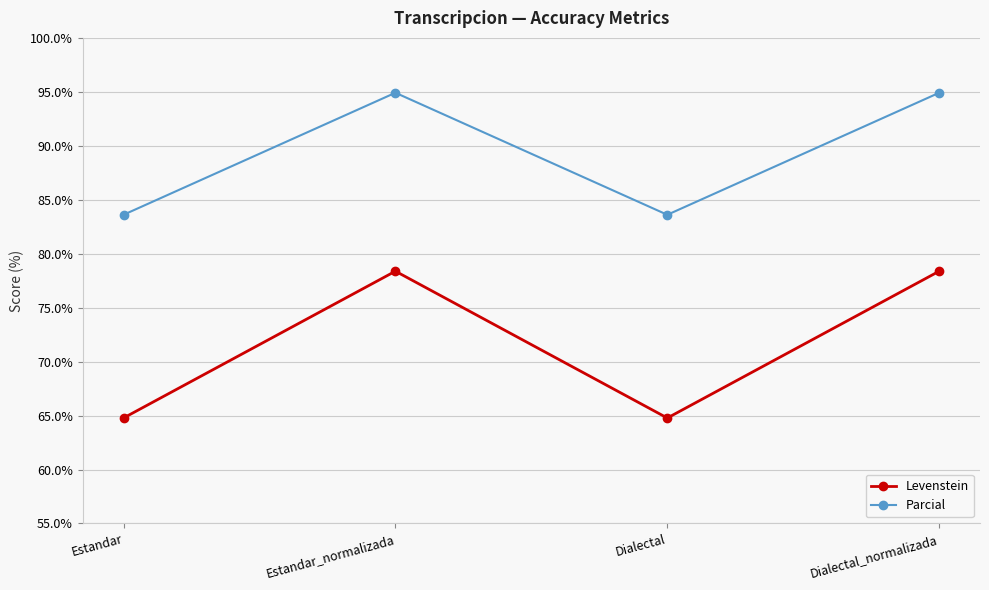

Rank the series by their average value, from lowest to highest.

Levenstein, Parcial